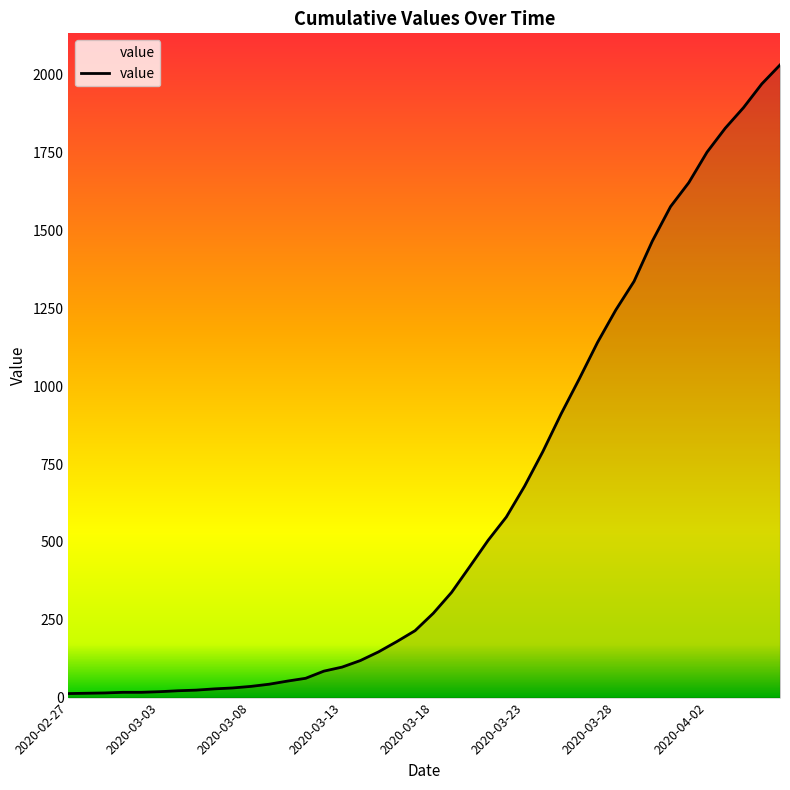

What is the greatest value displayed?

2032